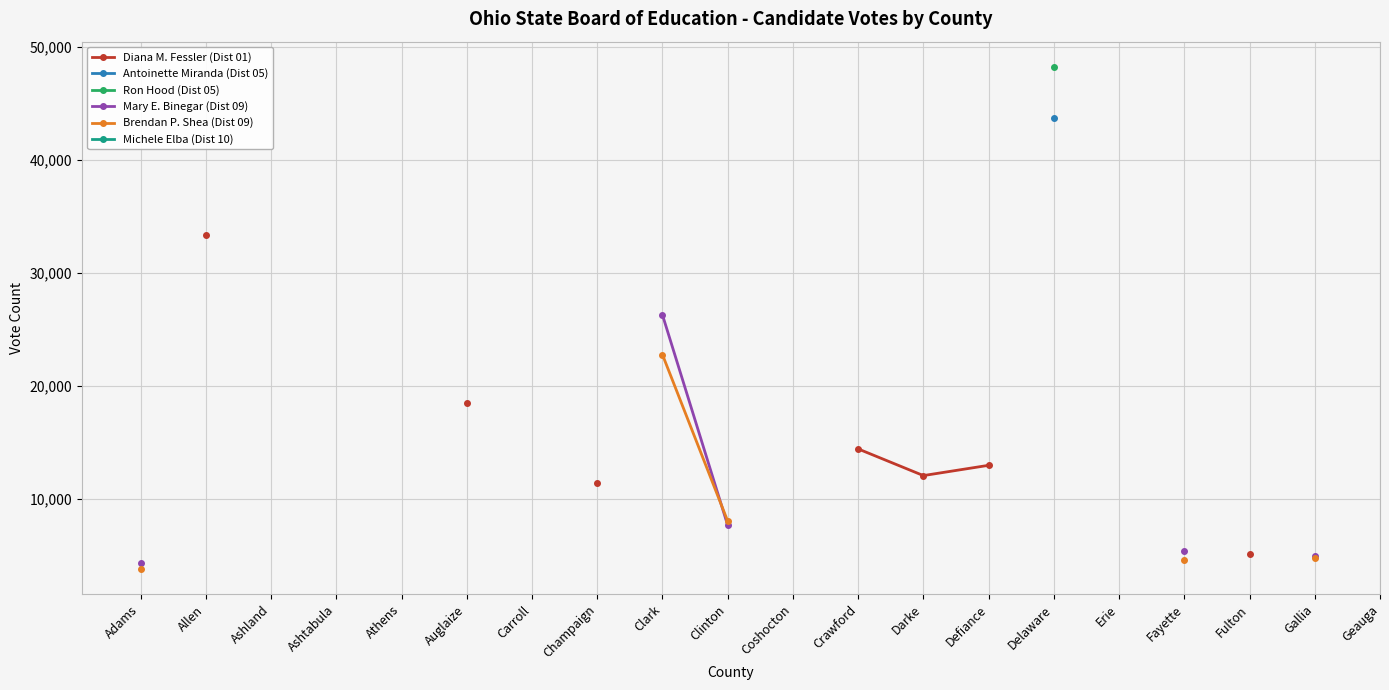

What is the label of the 7th point from the left?

Carroll